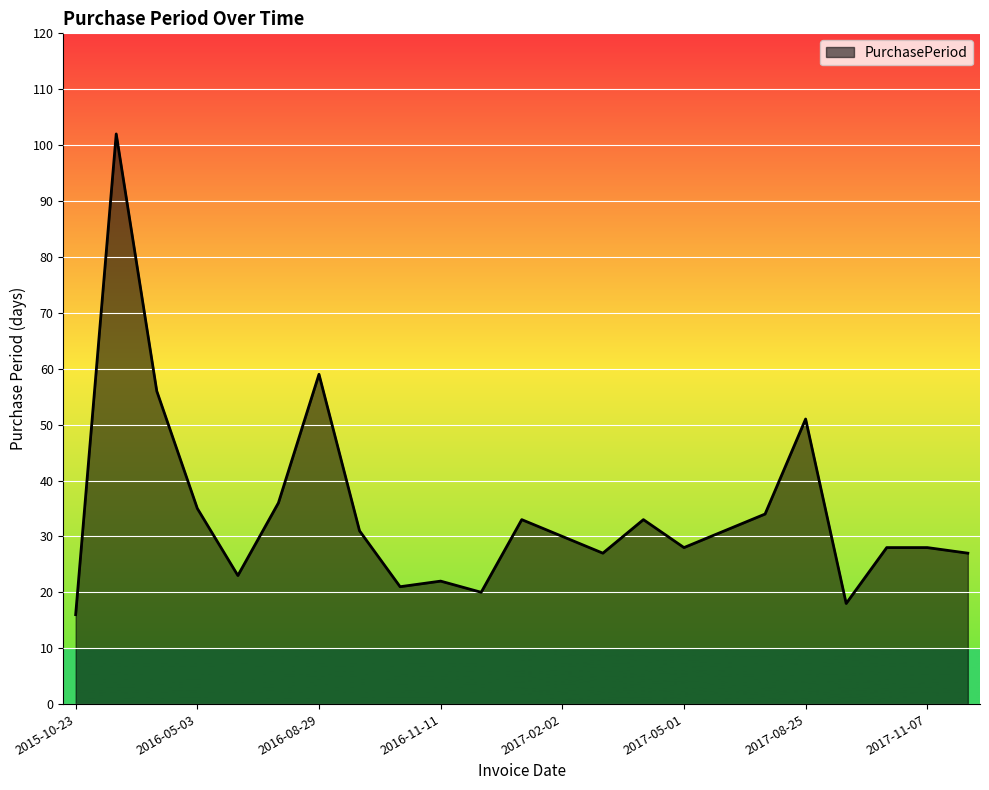

What is the minimum value shown in the chart?

16